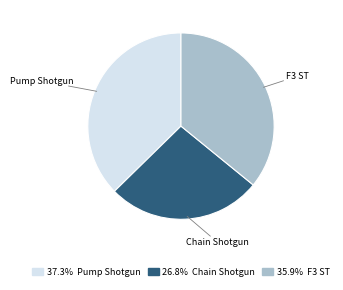

What is the smallest slice in the pie chart?

Chain Shotgun